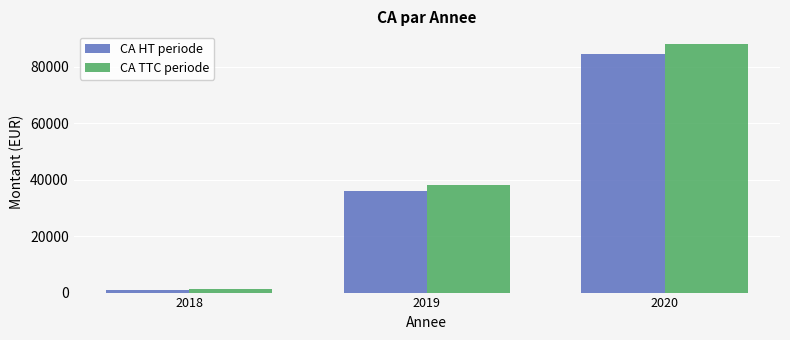

Where does the CA HT periode series first go above 35964?

2019